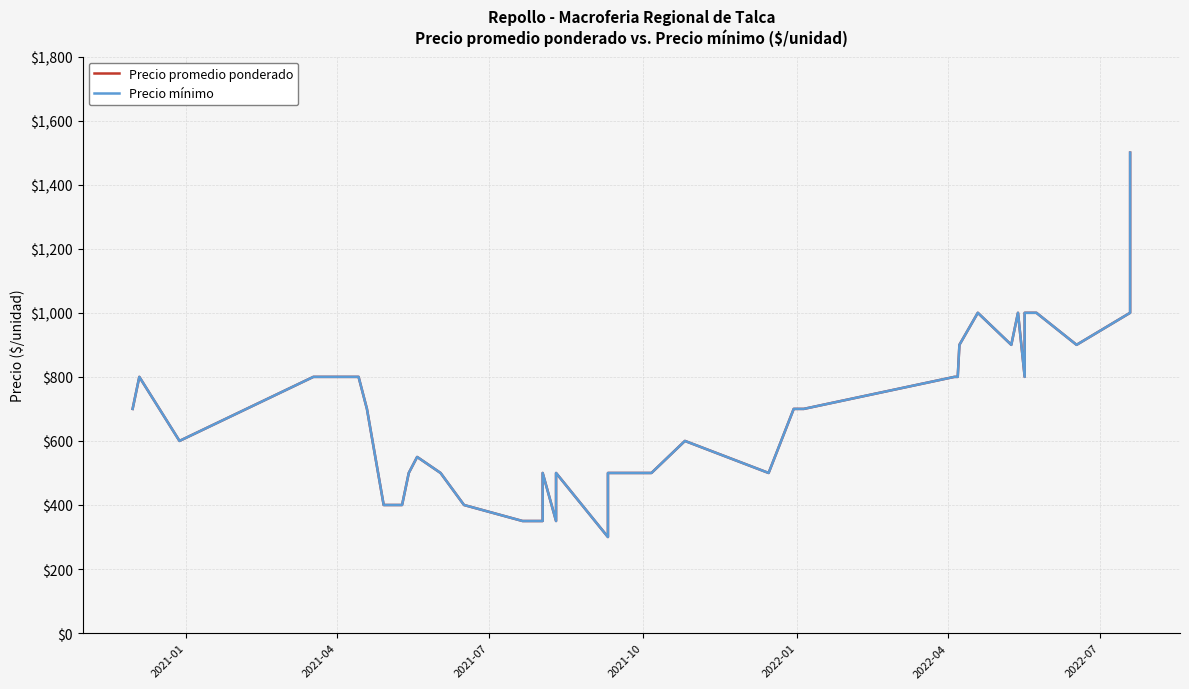

What is the average value of the Precio promedio ponderado series?

675